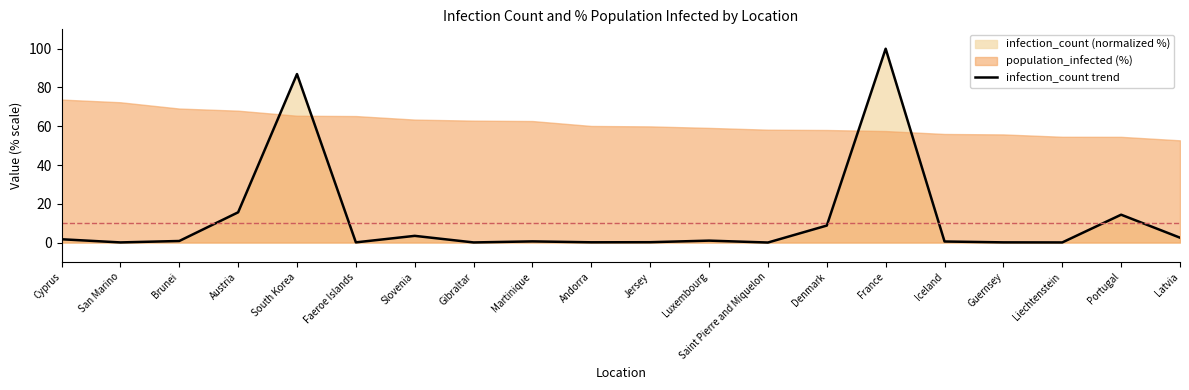

The chart shows a value of 0.8 at Brunei. True or false?

True